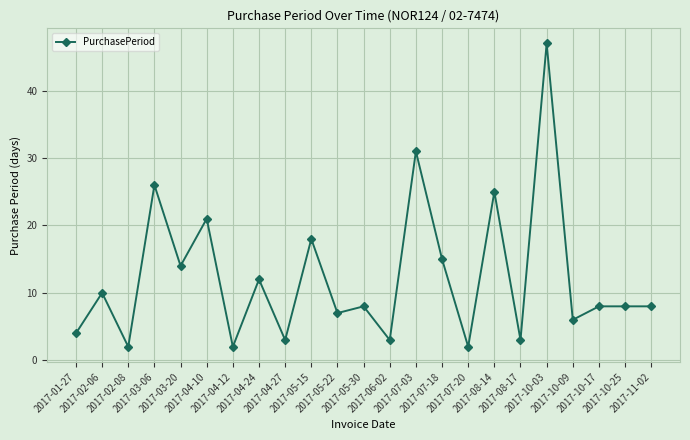

Reading left to right, list all the values displayed in this chart.

2017-01-27=4	2017-02-06=10	2017-02-08=2	2017-03-06=26	2017-03-20=14	2017-04-10=21	2017-04-12=2	2017-04-24=12	2017-04-27=3	2017-05-15=18	2017-05-22=7	2017-05-30=8	2017-06-02=3	2017-07-03=31	2017-07-18=15	2017-07-20=2	2017-08-14=25	2017-08-17=3	2017-10-03=47	2017-10-09=6	2017-10-17=8	2017-10-25=8	2017-11-02=8